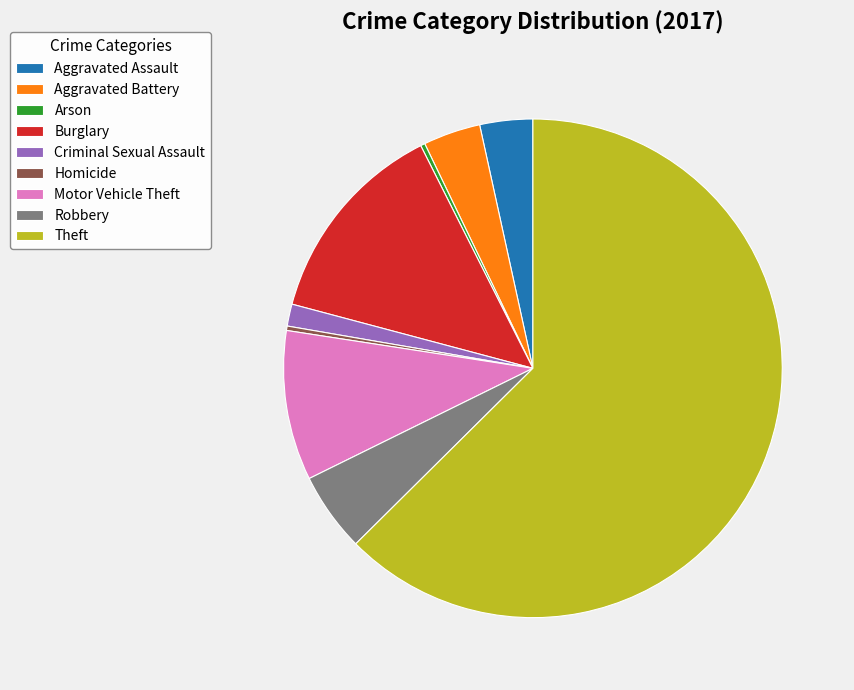

How many segments does this pie chart have?

9